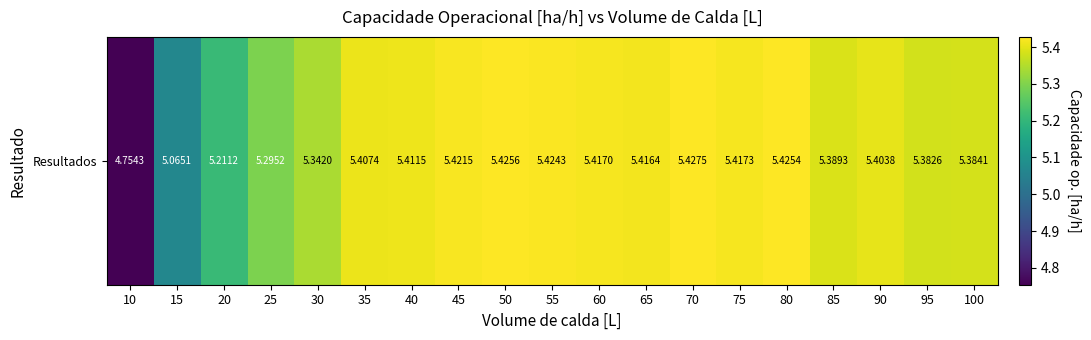

True or false: the data shows 2.0 at 100.

False